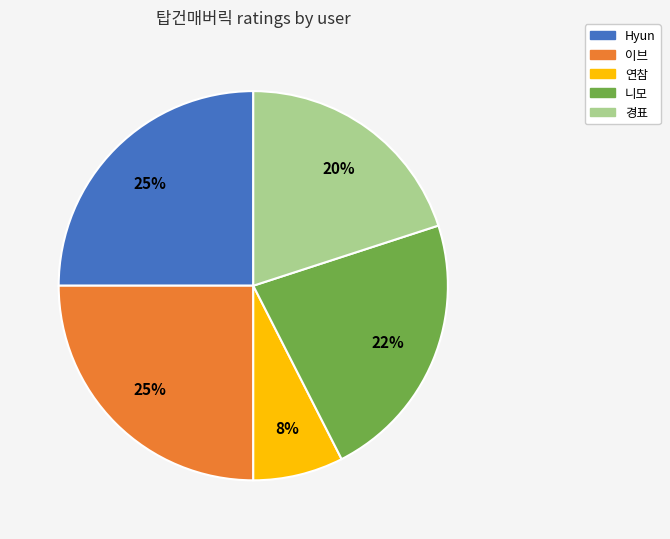

Which slice is the smallest?

연참